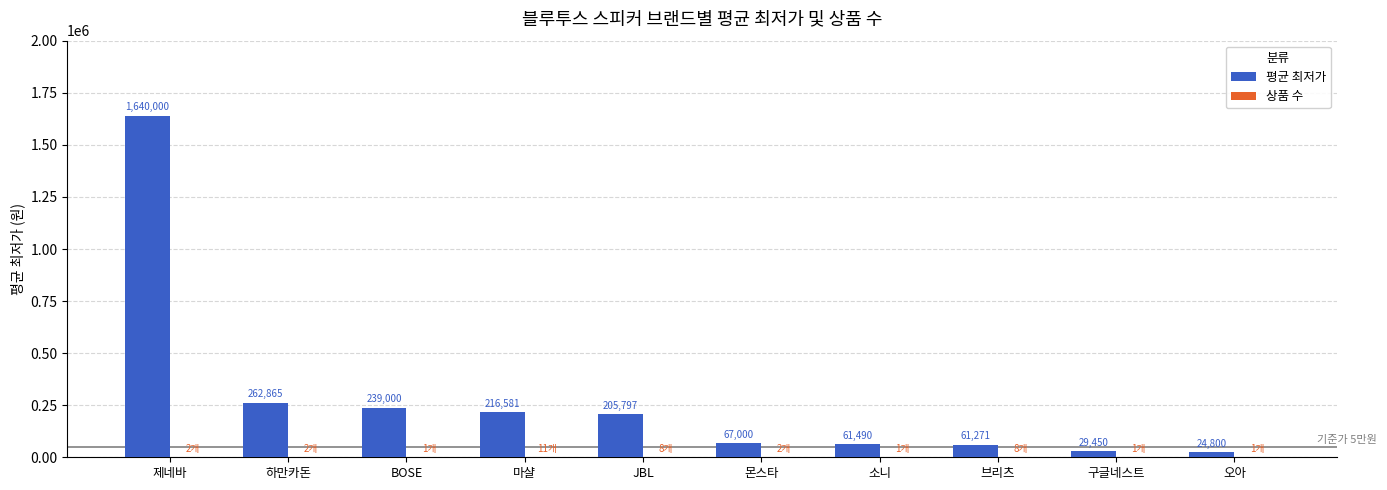

What value does the 평균 최저가 series have at 구글네스트, to the nearest 50?

29450